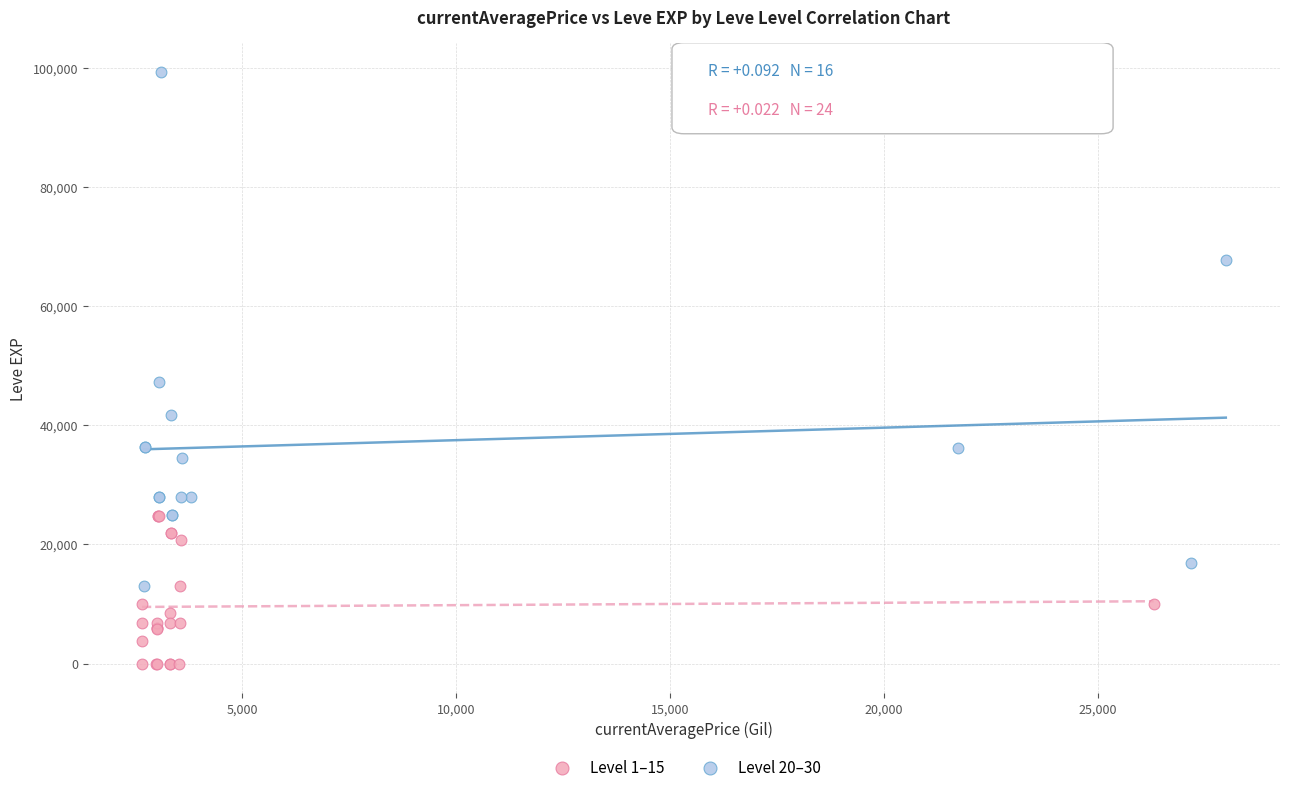

Which series contains the lowest Y value?

Level 1–15